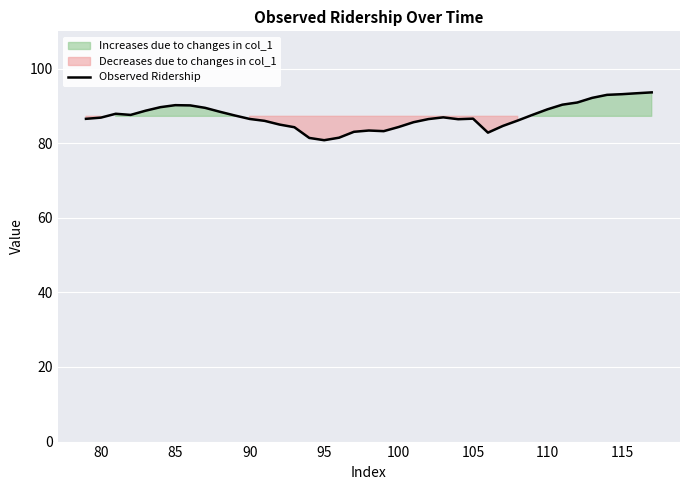

Reading left to right, list all the values displayed in this chart.

86.5	86.9	87.9	87.6	88.7	89.7	90.2	90.1	89.5	88.4	87.4	86.5	86.0	85.0	84.3	81.4	80.8	81.5	83.1	83.4	83.2	84.3	85.6	86.5	86.9	86.4	86.6	82.8	84.6	86.1	87.6	89.1	90.3	90.9	92.2	93.0	93.1	93.4	93.6